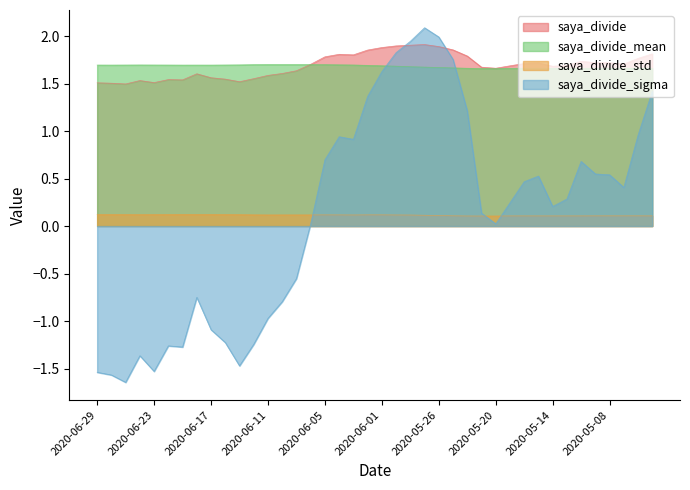

What is the difference between the highest and lowest values at 15?

1.7